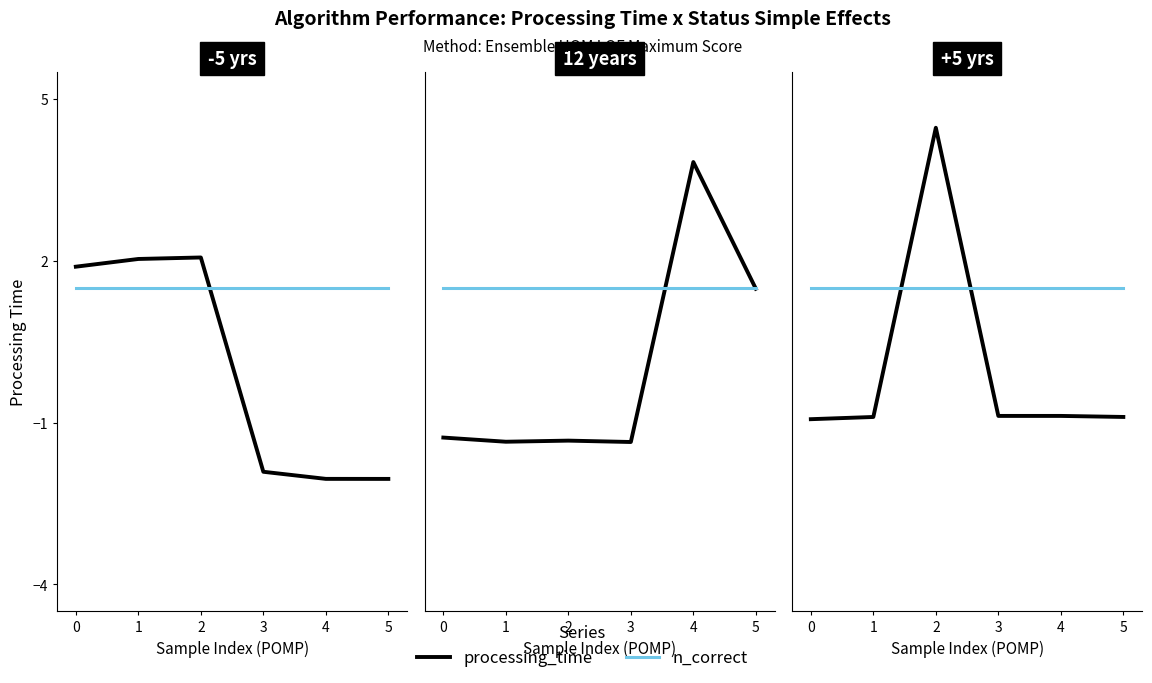

What is the highest value of the n_correct series?

1.5